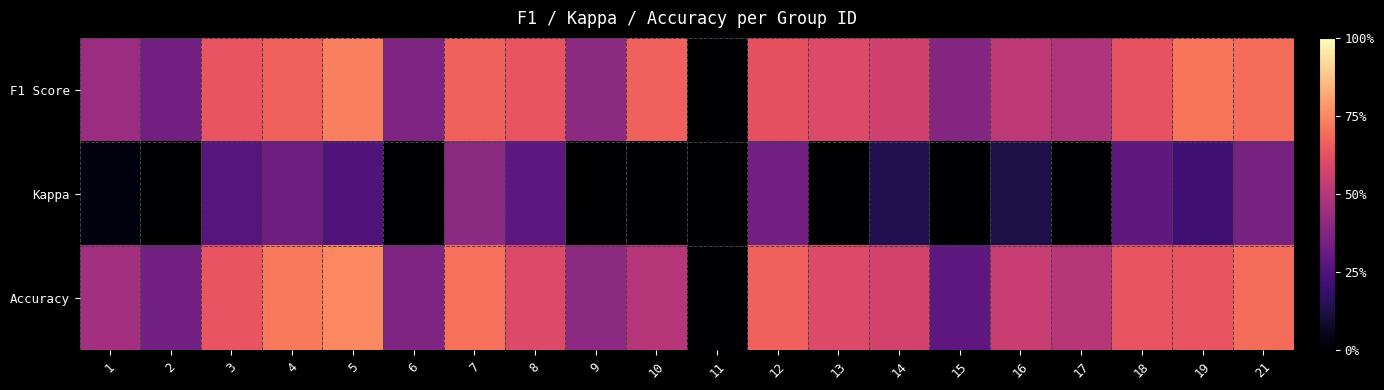

What is the maximum value shown in the chart?

0.8